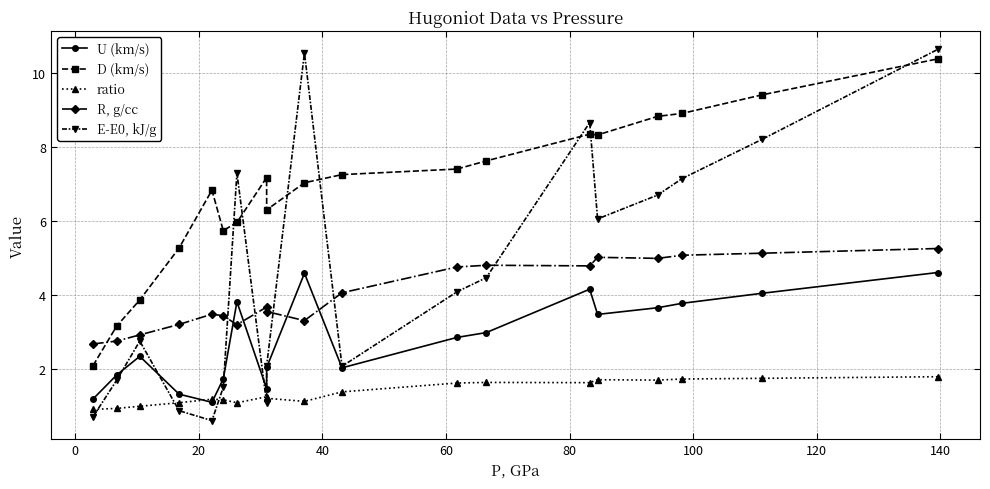

Which series has the largest range (max minus min)?

E-E0, kJ/g